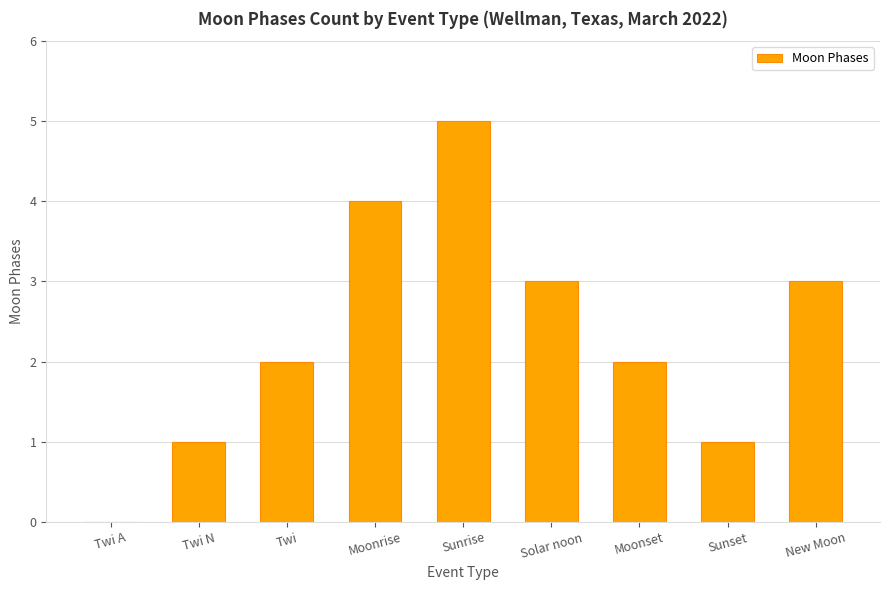

The chart shows a value of 4 at Moonrise. True or false?

True